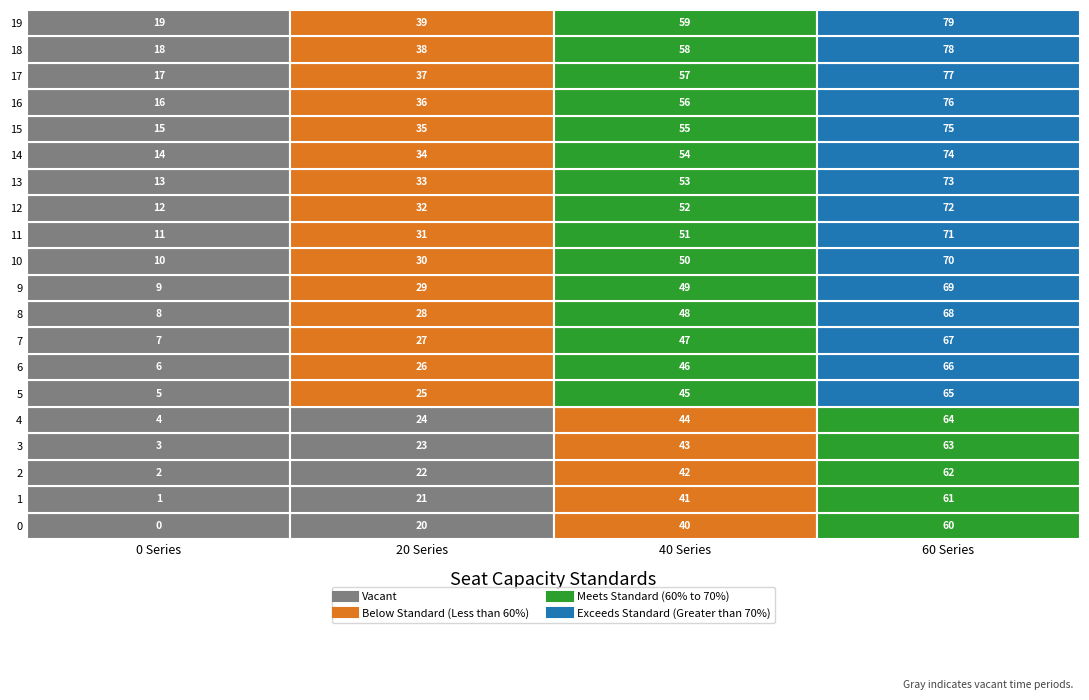

Is it true that 40 equals 23 at 15?

False